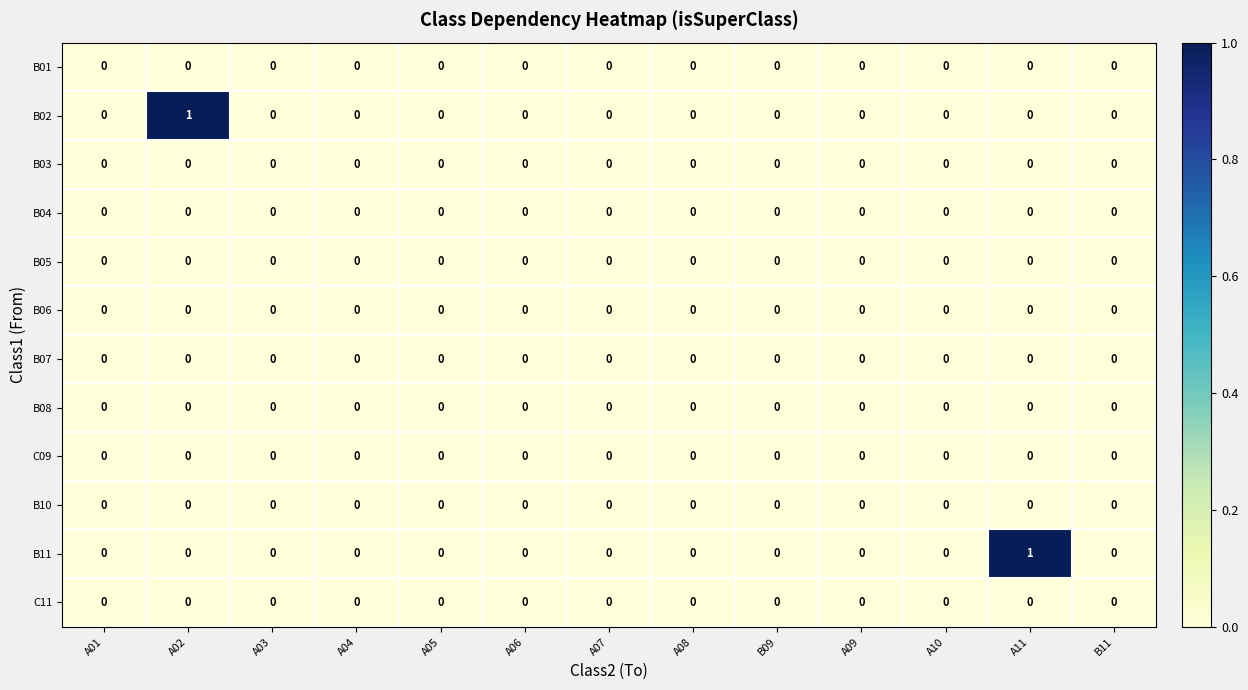

The B03 series shows 0 at A07. True or false?

True